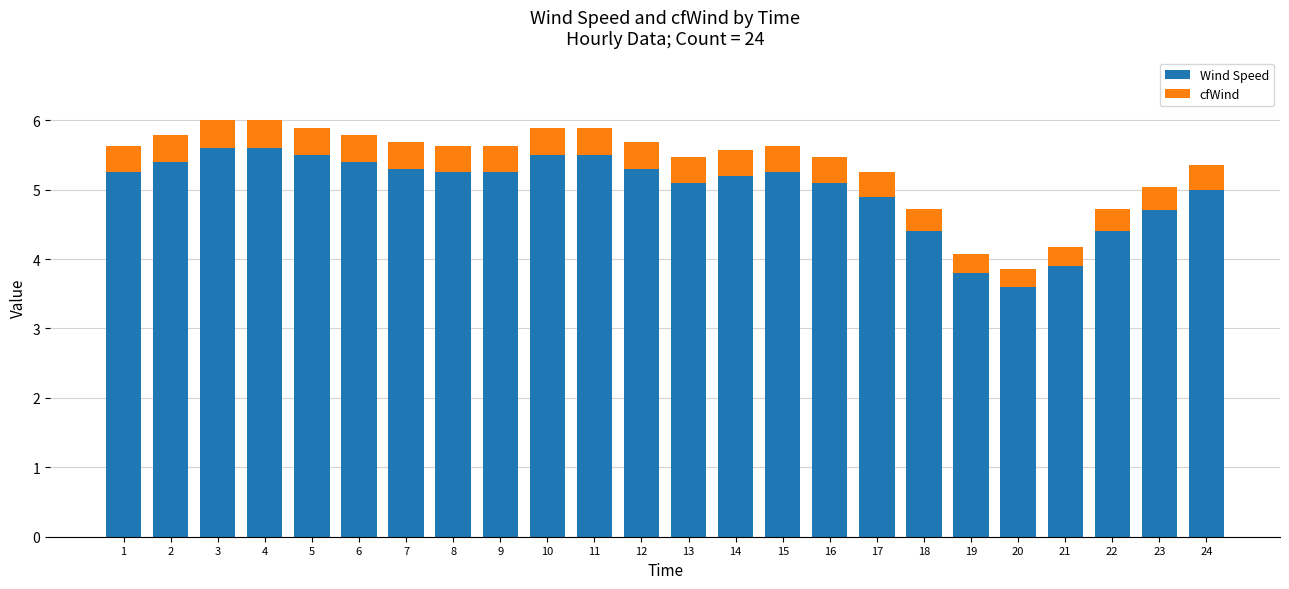

What is the total value across all series at 2?

5.8